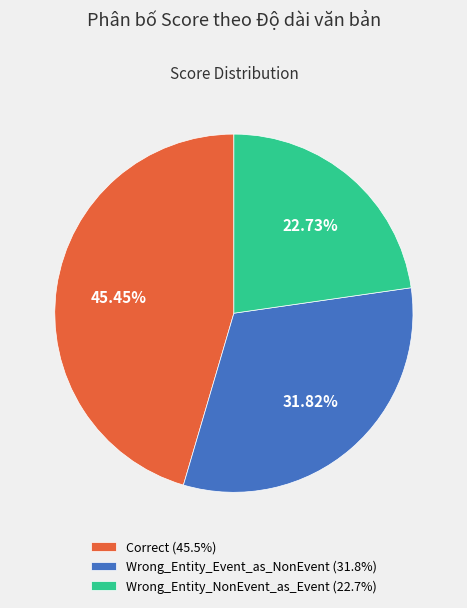

Is Wrong_Entity_Event_as_NonEvent the majority of the pie?

No